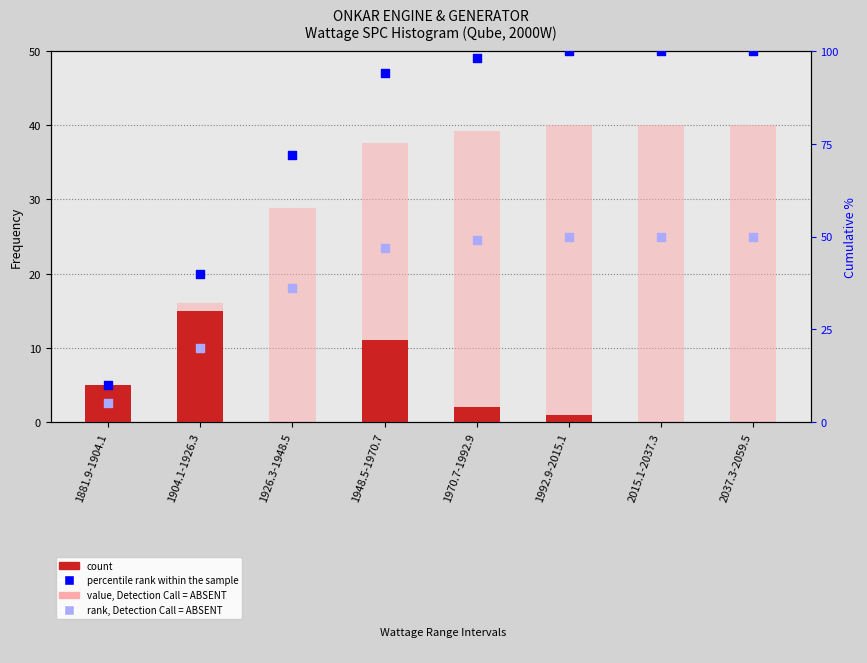

What is the total value across all series at 2015.1-2037.3?

190.0